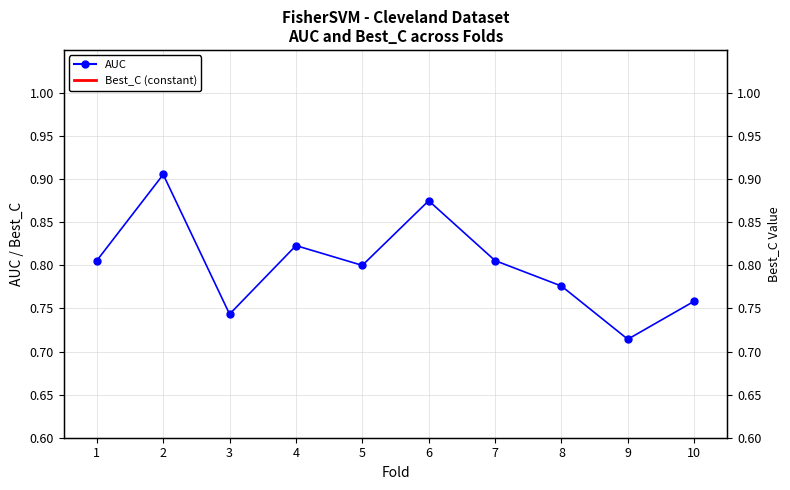

Which category has the lowest value in the AUC series?

9